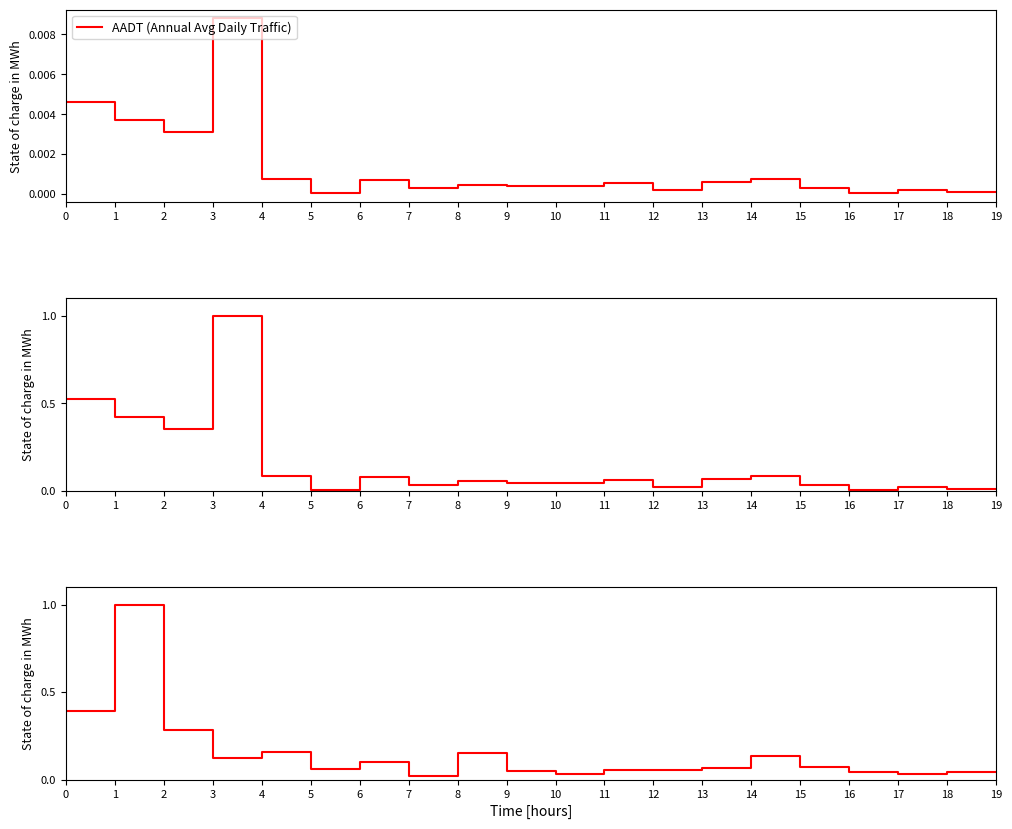

Is it true that AADT (Annual Avg Daily Traffic) equals 0.0 at 4?

False